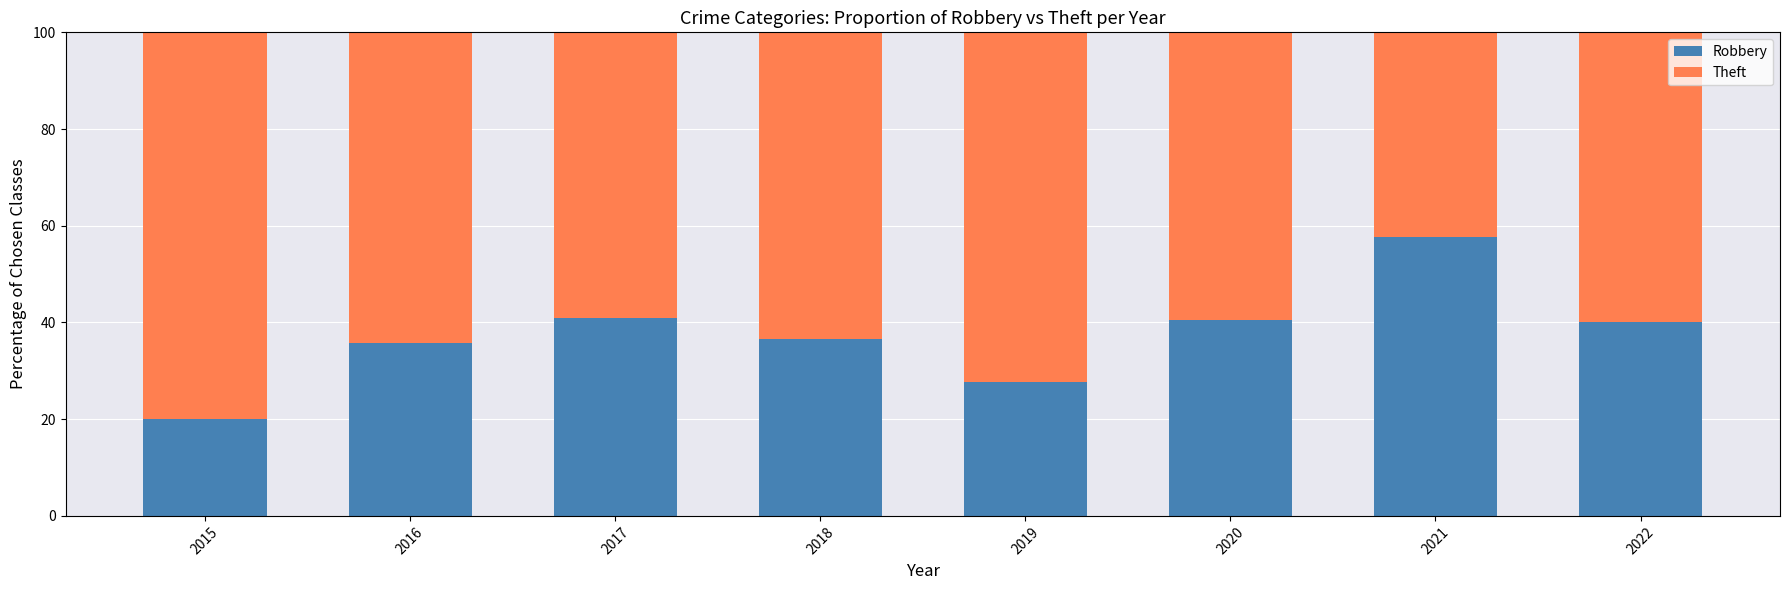

The value of Robbery at 2018 is 9.9. True or false?

False